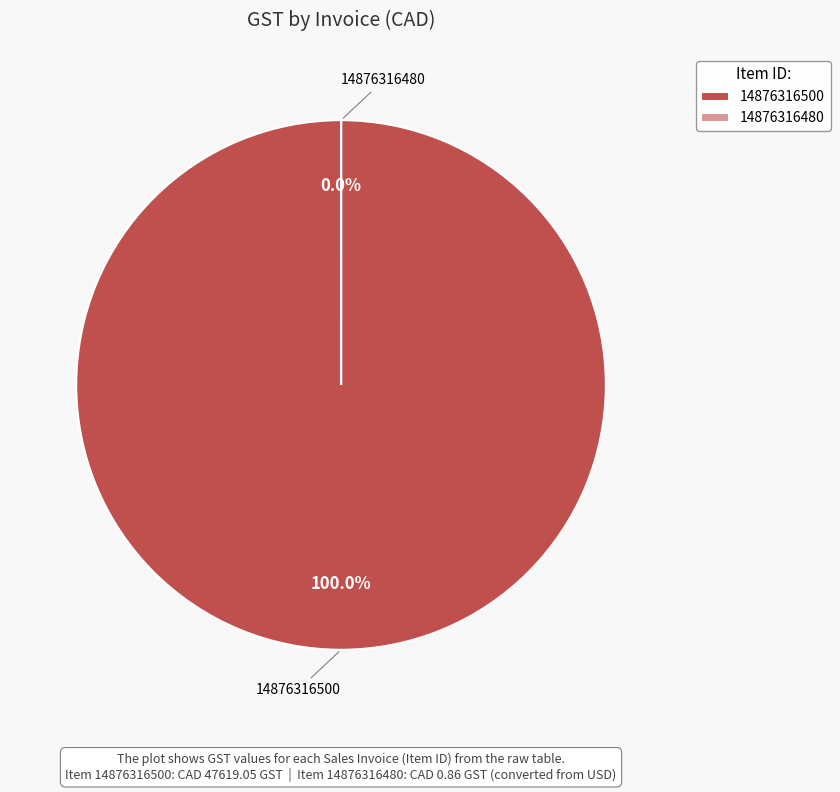

To the nearest percent, what percentage of the pie is 14876316500?

100%